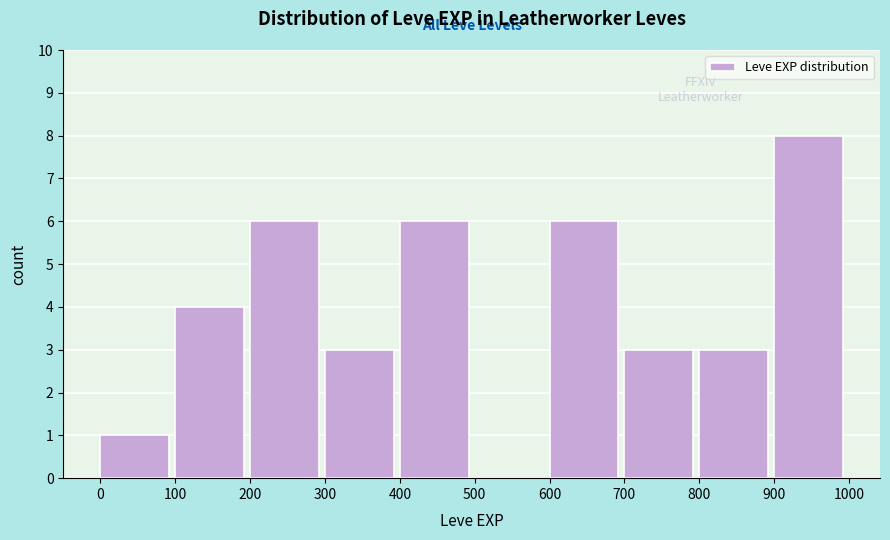

What is the height of the bar covering 100 to 200 on the x-axis? The values are not printed on the chart, so give them approximately, as read against the axis.

4